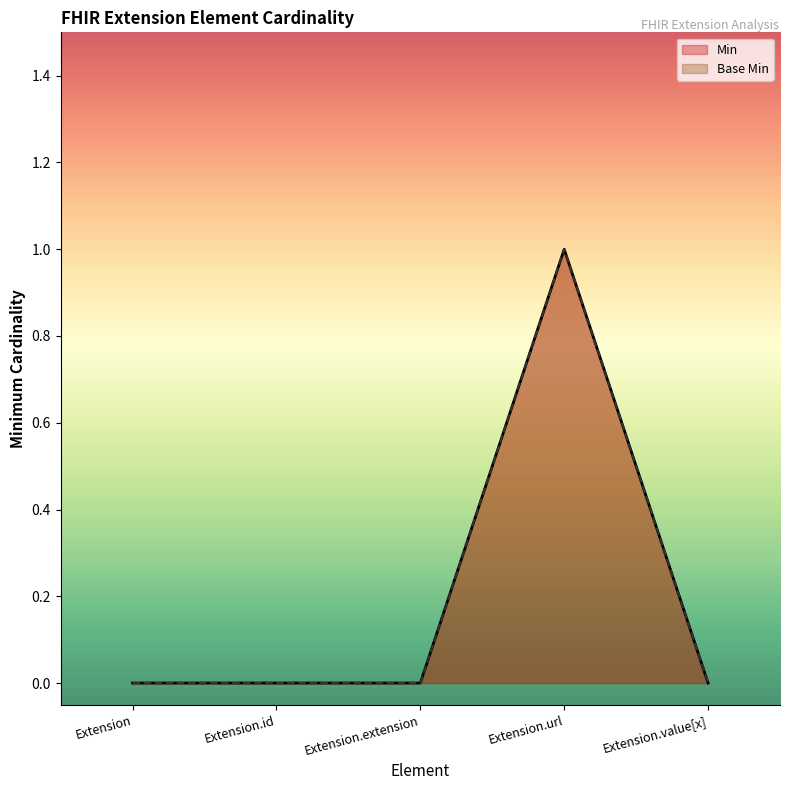

True or false: Base Min has more than 1 interior local peaks.

False